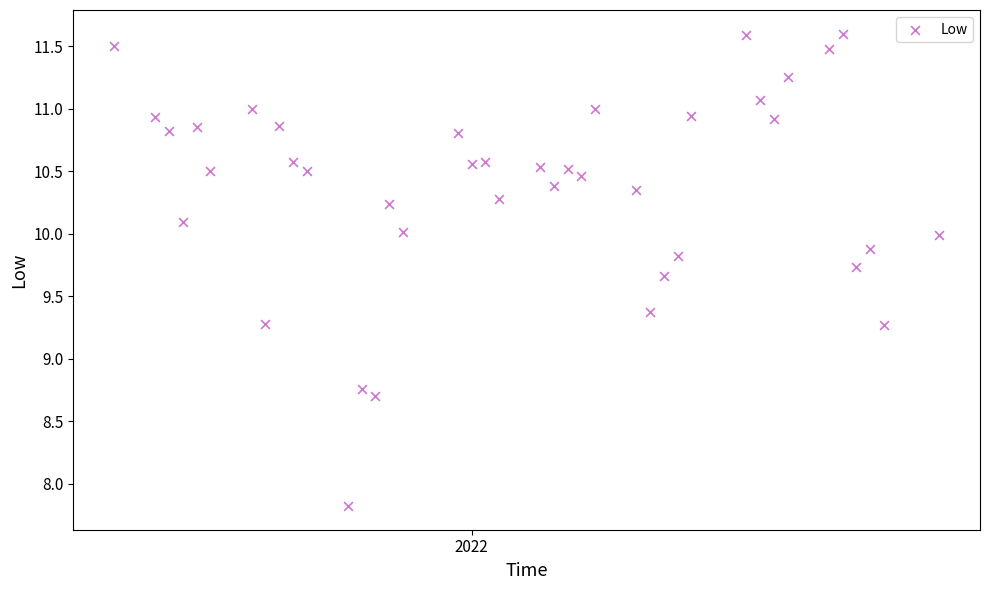

What is the range of Y values (max minus min)?

3.8